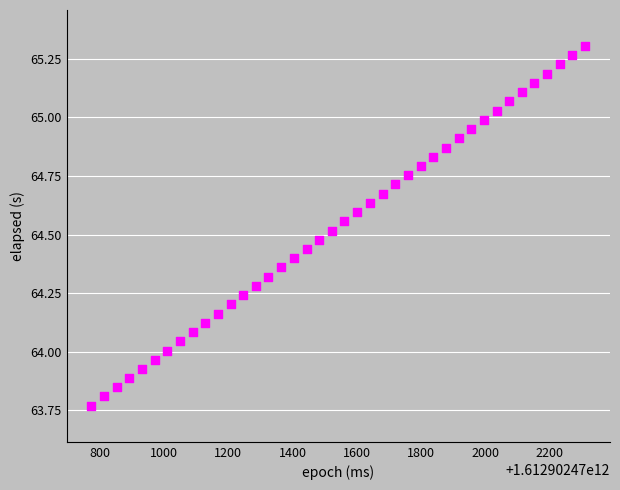

What is the range of Y values (max minus min)?

1.5